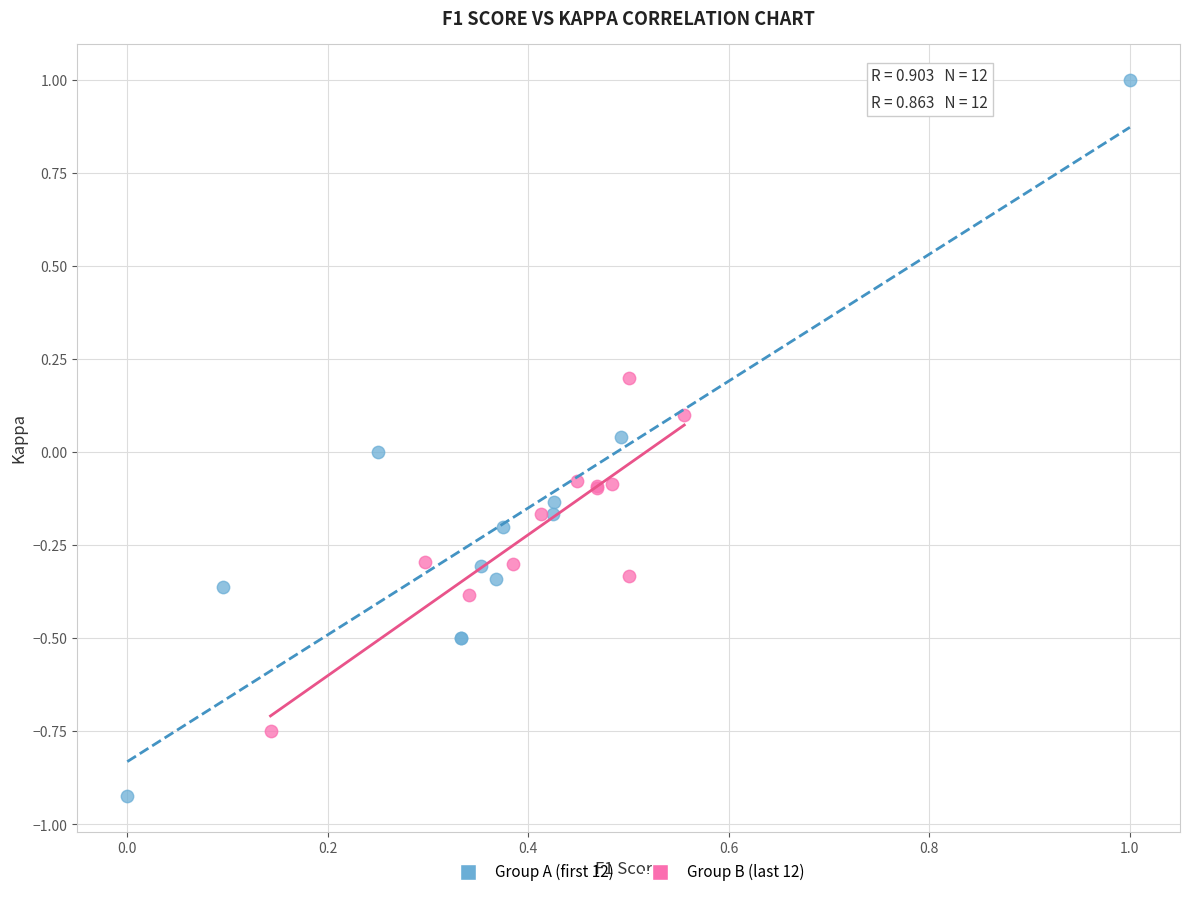

Which series contains the lowest Y value?

Group A (first 12)